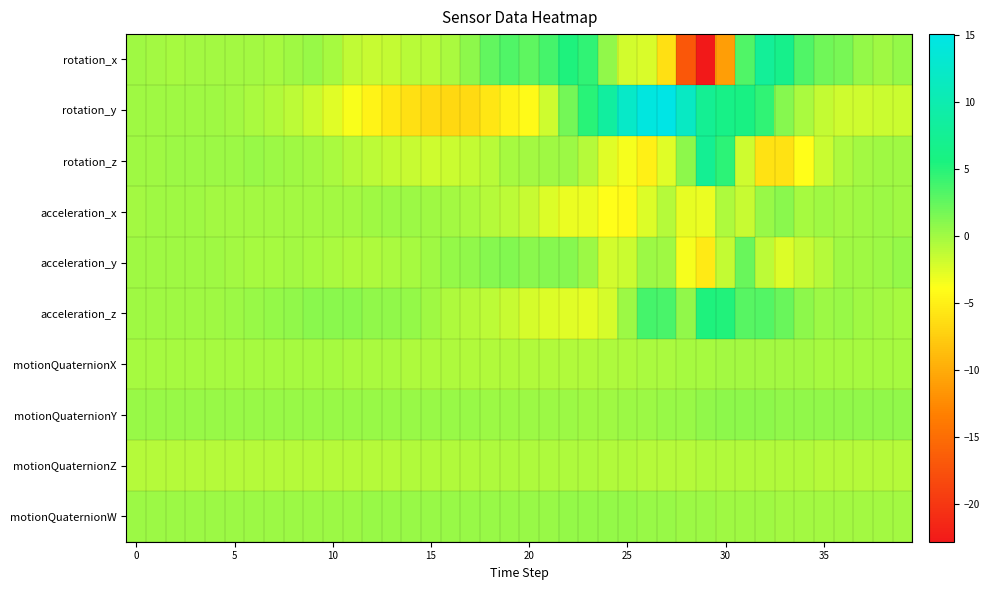

Reading left to right, transcribe all the data shown in this chart.

rotation_x: 0.1	-0.2	-0.2	-0.1	-0.1	-0.1	-0.2	-0.3	0.0	0.3	-0.3	-1.2	-1.6	-1.4	-1.0	-0.9	-0.3	0.8	2.5	3.3	2.8	3.7	5.4	4.6	0.7	-2.0	-2.3	-6.1	-17.0	-22.8	-11.0	3.3	7.9	6.7	3.3	2.0	1.6	0.5	-0.0	0.5
rotation_y: 0.1	0.1	0.1	0.1	0.1	-0.1	-0.4	-0.7	-1.1	-1.8	-2.7	-3.7	-4.7	-5.6	-6.2	-6.6	-6.8	-6.5	-5.8	-4.6	-4.2	-1.9	1.9	4.9	8.5	12.3	14.4	15.1	11.9	7.5	6.2	6.0	4.6	1.1	-0.4	-1.4	-1.8	-1.8	-1.8	-1.7
rotation_z: 0.0	0.1	0.1	0.1	0.2	0.2	0.3	0.1	0.0	-0.1	-0.5	-0.8	-1.1	-1.4	-1.6	-1.8	-1.7	-1.5	-1.0	-0.3	-0.1	0.1	0.1	-0.9	-2.6	-3.5	-4.9	-2.6	0.8	7.5	4.8	-1.9	-6.0	-6.1	-3.9	-1.8	-0.5	-0.0	0.1	0.1
acceleration_x: -0.0	-0.0	0.0	0.0	-0.1	-0.1	-0.0	-0.0	-0.1	-0.1	-0.1	-0.1	0.0	0.1	0.2	0.1	-0.1	-0.4	-0.8	-1.1	-1.6	-2.4	-3.0	-3.1	-3.9	-4.3	-2.5	-0.9	-2.9	-3.0	-0.5	-1.6	0.3	0.9	-0.2	0.0	-0.0	0.1	0.2	0.0
acceleration_y: 0.1	-0.0	-0.0	0.0	0.0	-0.1	-0.2	-0.2	-0.2	-0.3	-0.5	-0.5	-0.5	-0.4	-0.2	0.1	0.4	0.7	1.1	1.2	1.0	1.0	1.2	0.2	-2.0	-1.7	0.2	0.1	-3.5	-5.4	-1.5	2.3	-1.1	-2.5	-1.6	-0.9	0.0	0.0	0.2	0.5
acceleration_z: -0.0	0.0	0.0	0.0	0.1	0.3	0.4	0.5	0.7	0.9	1.0	0.9	0.7	0.6	0.4	-0.0	-0.5	-0.9	-1.1	-1.5	-2.1	-2.4	-2.6	-2.8	-2.1	0.2	3.8	3.5	0.7	5.4	5.2	3.0	3.2	2.2	0.7	0.3	0.3	0.1	-0.1	-0.2
motionQuaternionX: -0.3	-0.3	-0.3	-0.3	-0.3	-0.3	-0.3	-0.3	-0.3	-0.3	-0.3	-0.3	-0.4	-0.4	-0.5	-0.5	-0.6	-0.6	-0.7	-0.7	-0.7	-0.7	-0.7	-0.7	-0.6	-0.5	-0.5	-0.4	-0.3	-0.2	-0.1	-0.1	-0.1	-0.1	-0.1	-0.2	-0.2	-0.2	-0.2	-0.2
motionQuaternionY: 0.4	0.4	0.4	0.4	0.4	0.4	0.4	0.4	0.4	0.4	0.4	0.4	0.4	0.4	0.4	0.4	0.3	0.3	0.3	0.2	0.2	0.2	0.1	0.1	0.1	0.2	0.2	0.3	0.4	0.6	0.7	0.8	0.7	0.7	0.6	0.6	0.6	0.6	0.6	0.6
motionQuaternionZ: -0.8	-0.8	-0.8	-0.8	-0.8	-0.8	-0.8	-0.8	-0.8	-0.8	-0.8	-0.8	-0.8	-0.8	-0.7	-0.7	-0.7	-0.6	-0.6	-0.6	-0.6	-0.5	-0.5	-0.6	-0.6	-0.7	-0.8	-0.8	-0.9	-0.8	-0.6	-0.6	-0.7	-0.7	-0.8	-0.8	-0.8	-0.8	-0.8	-0.8
motionQuaternionW: 0.2	0.2	0.2	0.2	0.2	0.2	0.2	0.2	0.3	0.3	0.3	0.3	0.3	0.3	0.3	0.3	0.3	0.3	0.3	0.4	0.4	0.4	0.5	0.5	0.5	0.4	0.4	0.3	0.2	0.2	0.1	0.1	0.0	-0.0	-0.1	-0.1	-0.1	-0.1	-0.1	-0.0